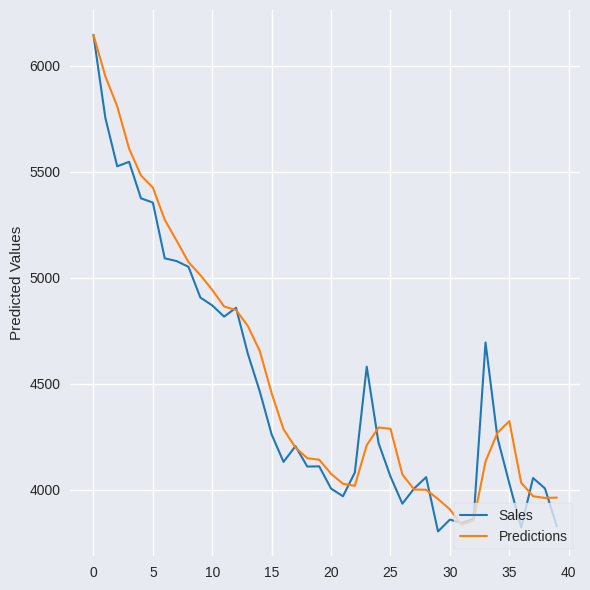

True or false: Predictions and Sales intersect in this chart.

True